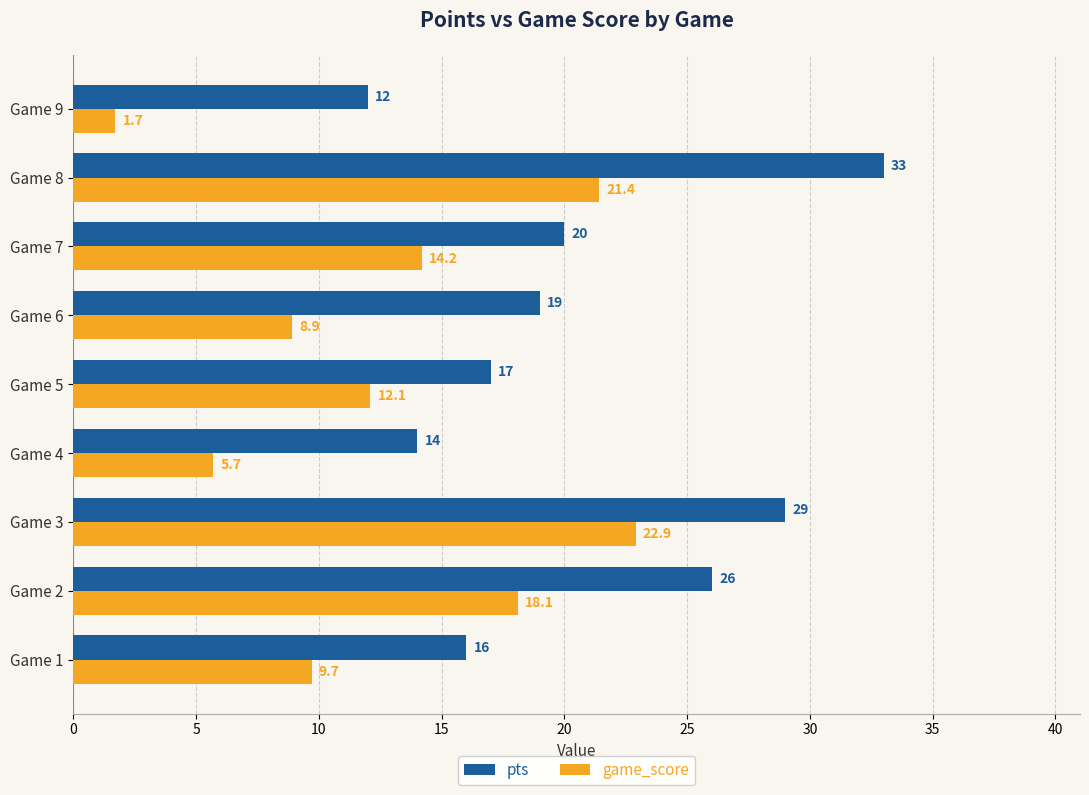

What is the difference between the maximum and minimum values in the pts series?

21.0